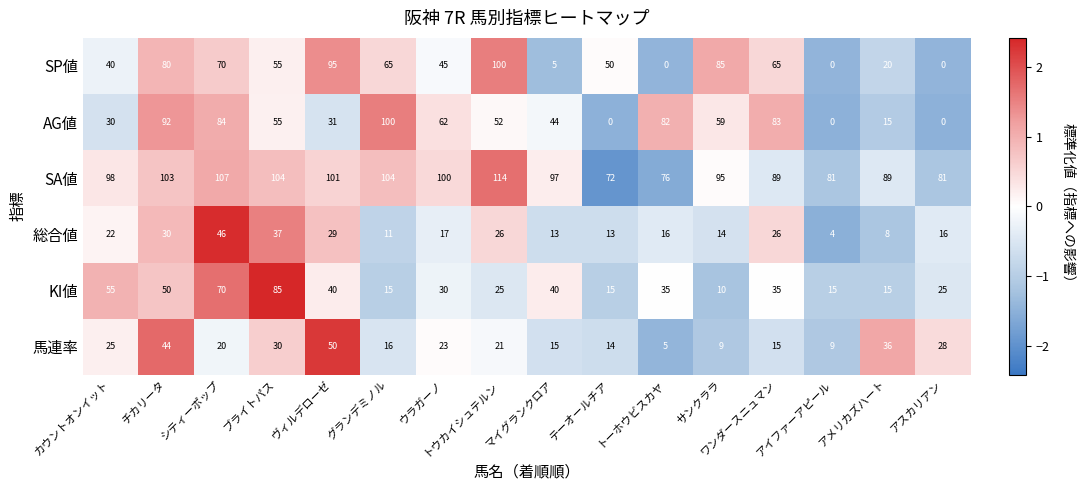

The 総合値 series shows 6 at テーオールチア. True or false?

False